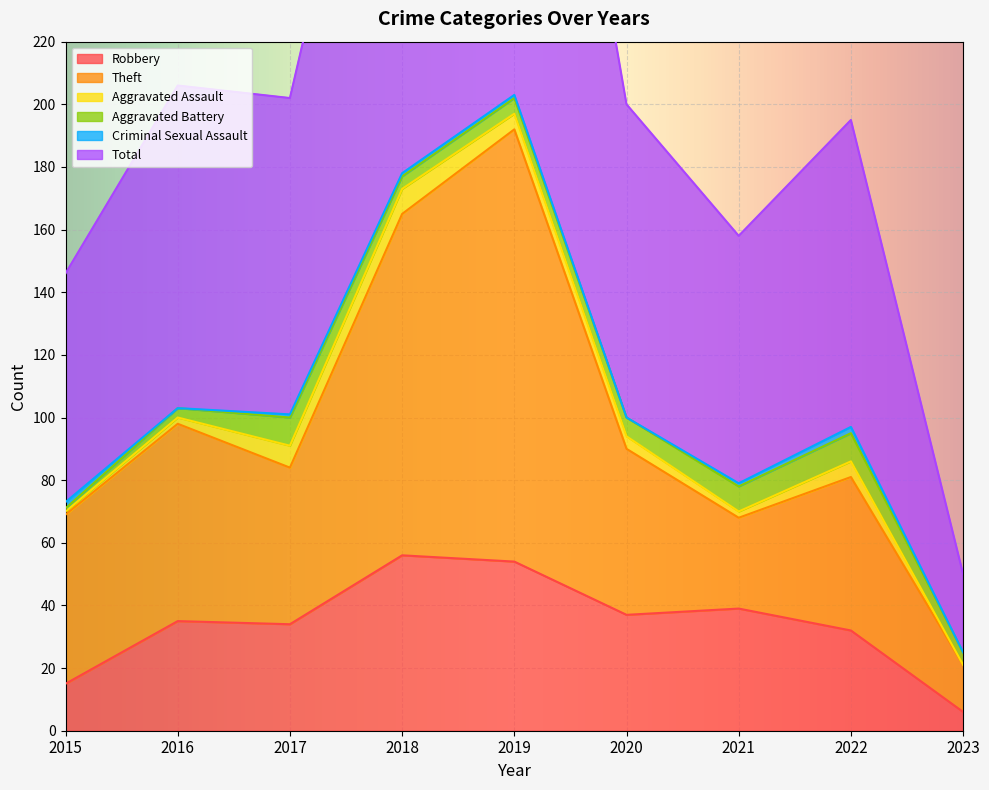

What is the difference between the Total values at 2017 and 2020?

2